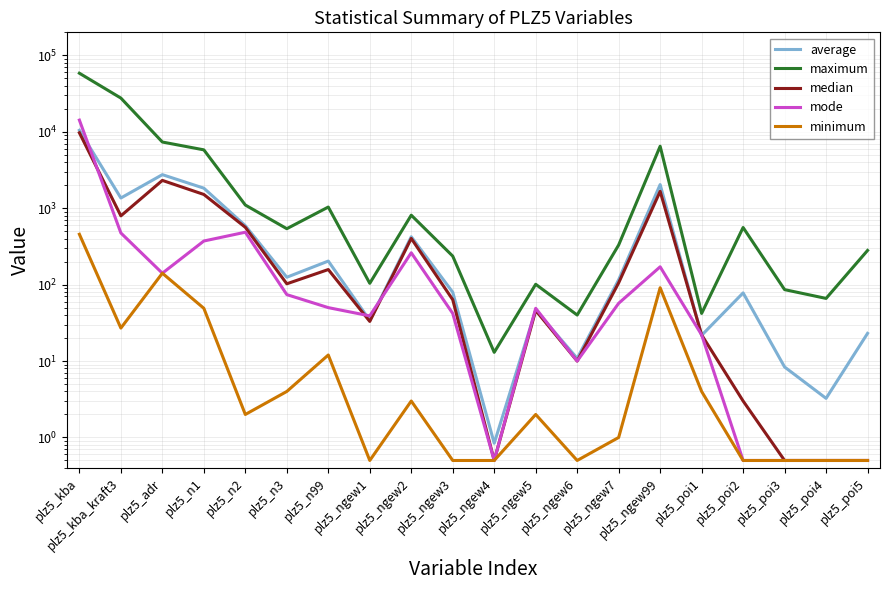

What is the spread (max minus min) of values at plz5_n3?

535.0